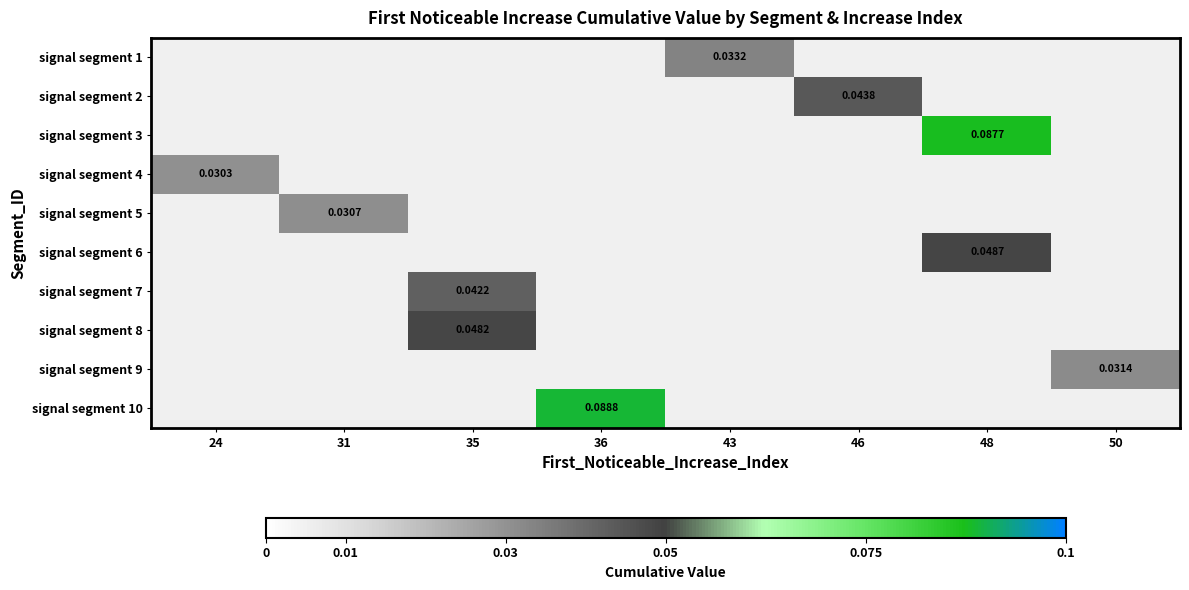

Is the value of signal segment 10 at 48 greater than the value of signal segment 3 at 46?

No